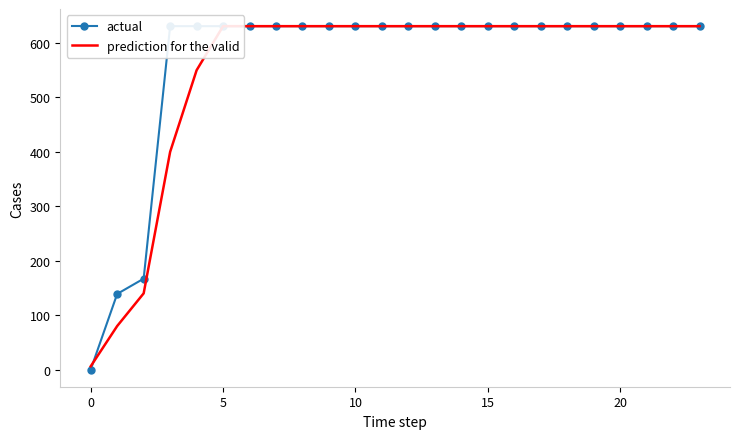

Which series changed the most between 5 and 15?

prediction for the valid